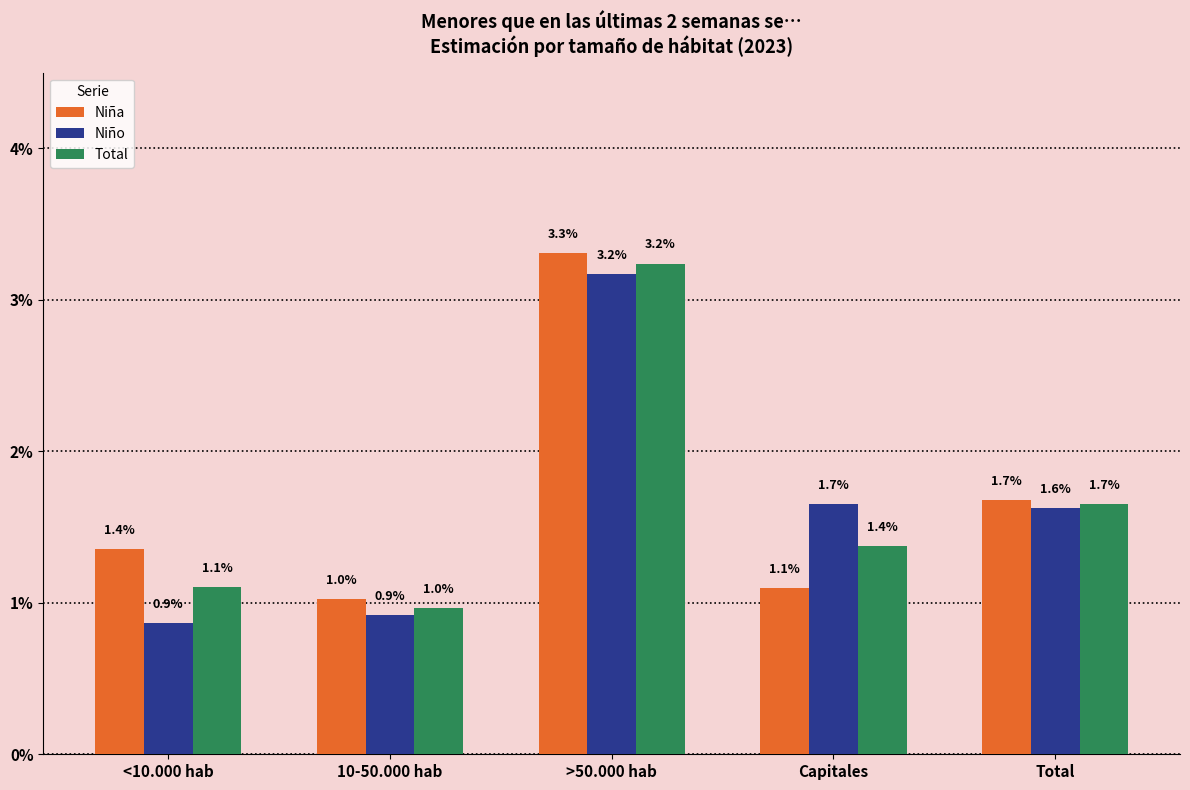

What are all the series names shown in the legend?

Niña, Niño, Total